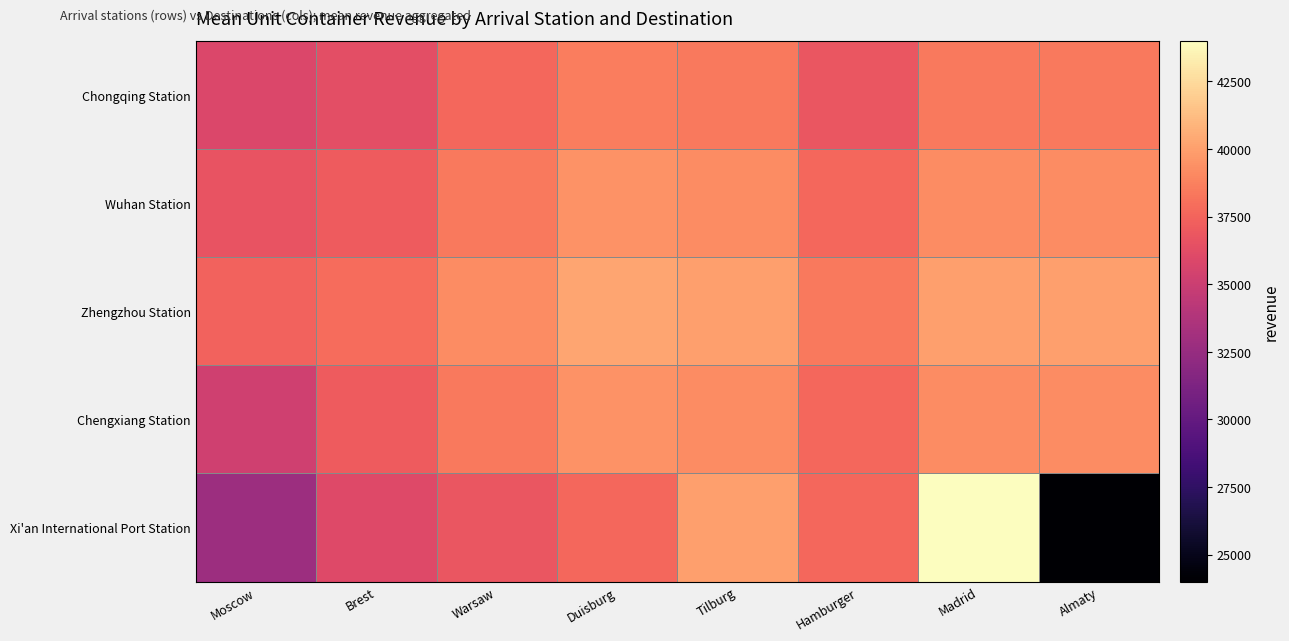

Rank the series at Warsaw from lowest to highest value.

Xi'an International Port Station, Chongqing Station, Chengxiang Station, Wuhan Station, Zhengzhou Station